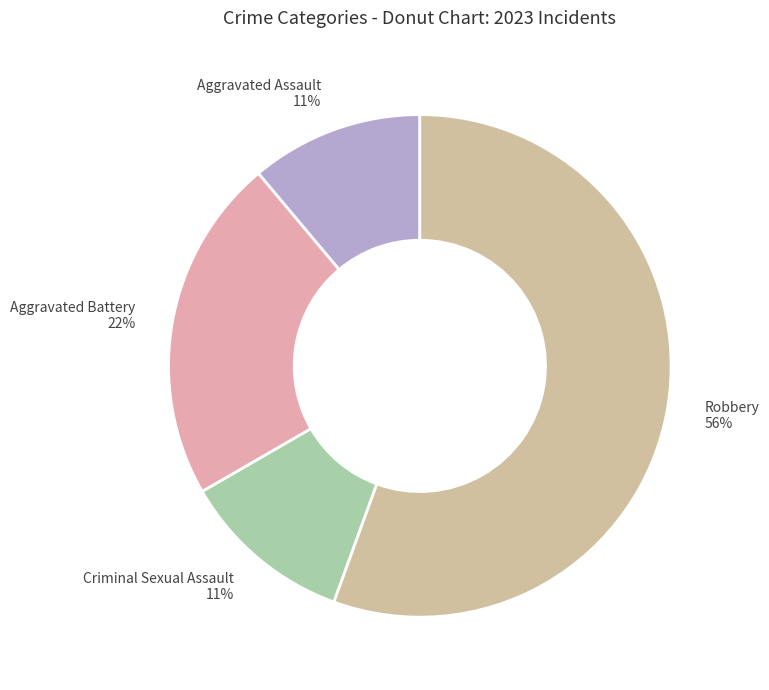

Approximately how many times larger is the value at Criminal Sexual Assault 11% compared to Aggravated Assault 11%?

1.0